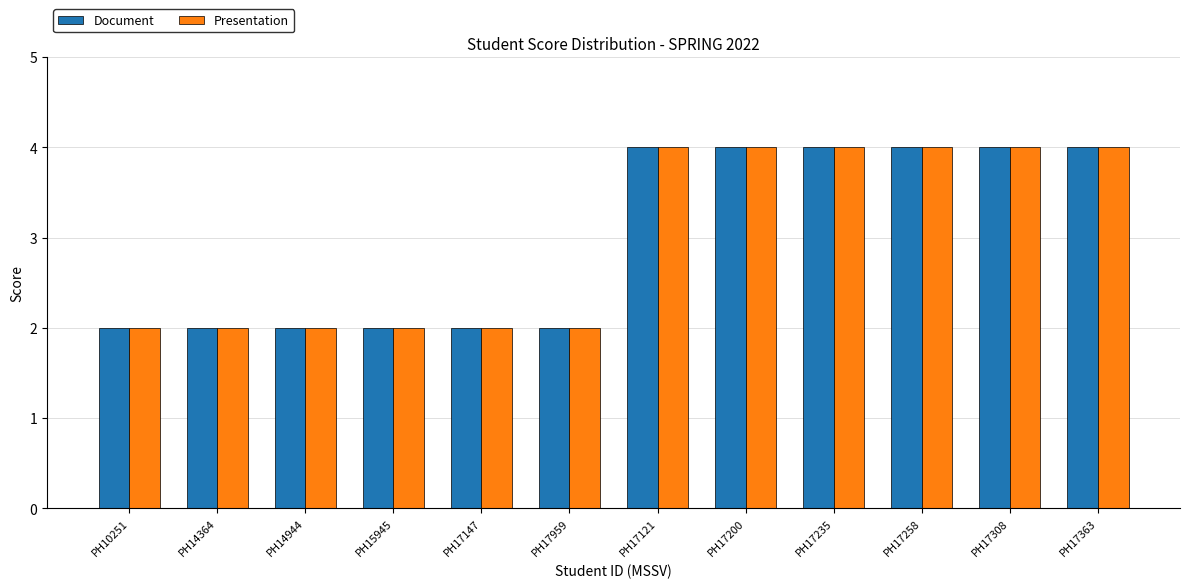

Reading left to right, what are all the values shown in this chart?

Document: 2	2	2	2	2	2	4	4	4	4	4	4
Presentation: 2	2	2	2	2	2	4	4	4	4	4	4